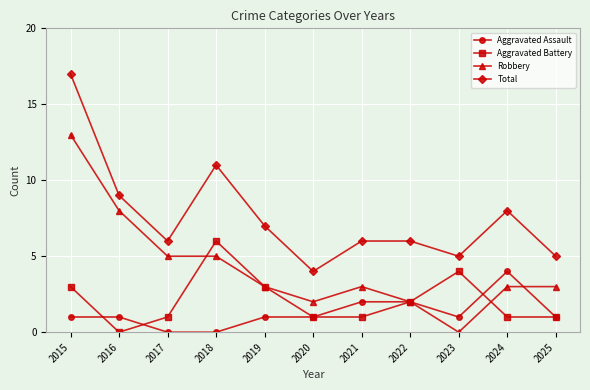

Count the number of data series in this chart.

4